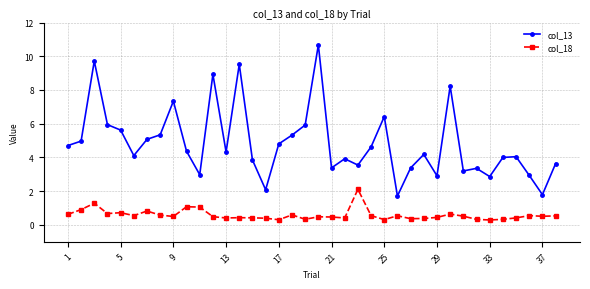

What is the difference between the second highest and second lowest values in the col_13 series?

7.9